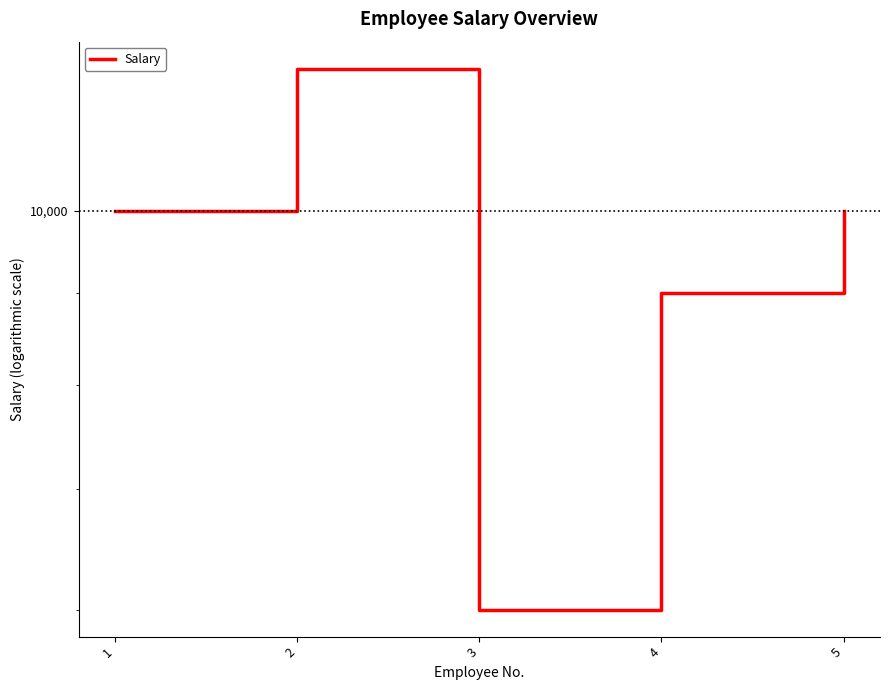

Between 5 and 1, which is larger?

5